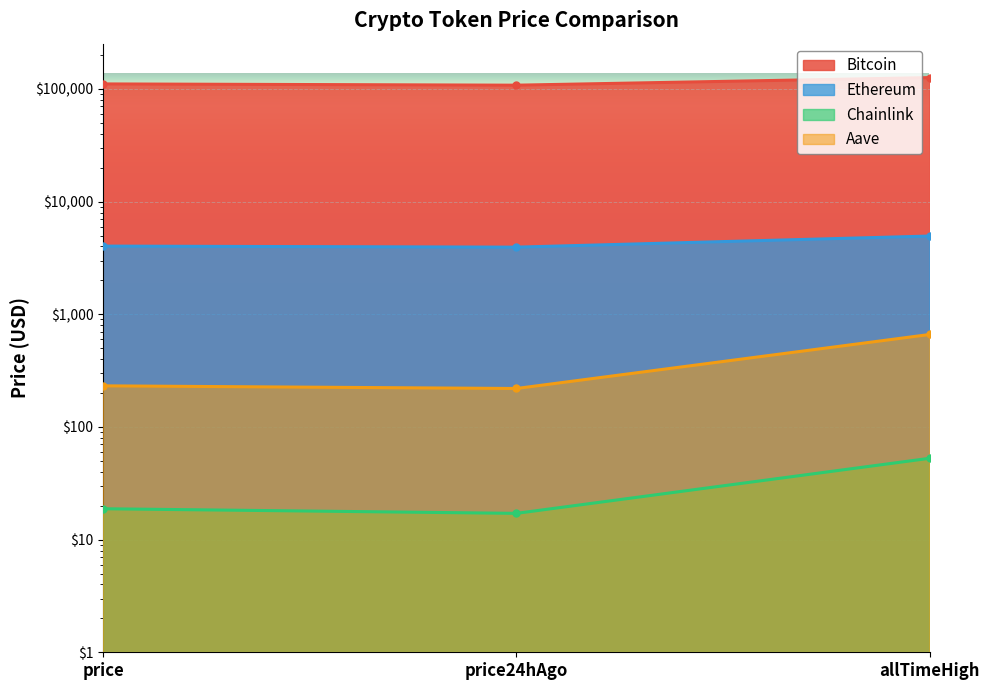

At how many categories does at least one series exceed 124407?

1